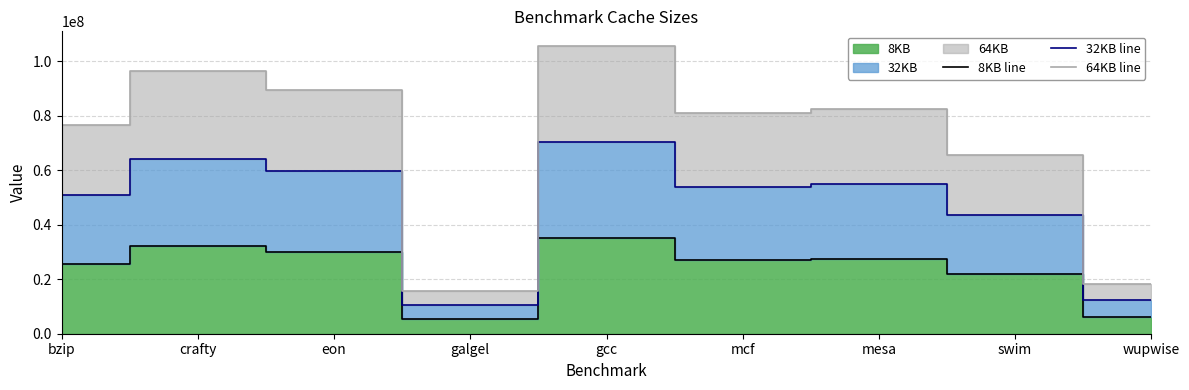

Between gcc and bzip, which is larger?

gcc